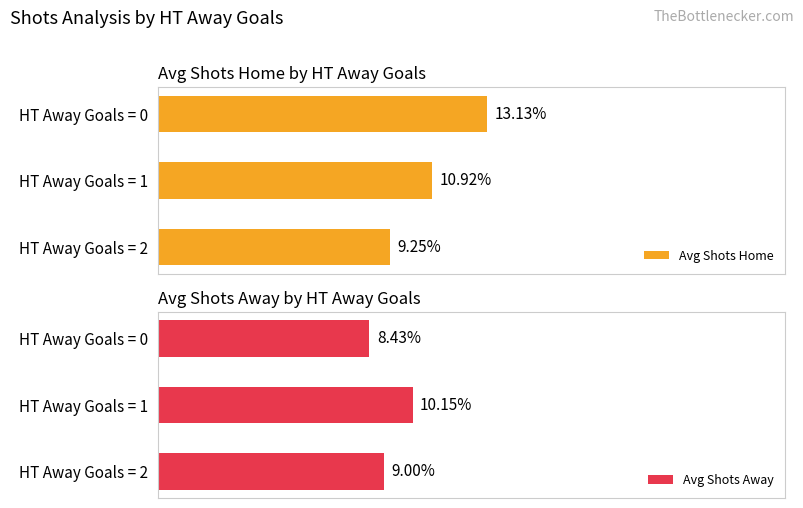

What is the sum of all Avg Shots Home values?

33.3